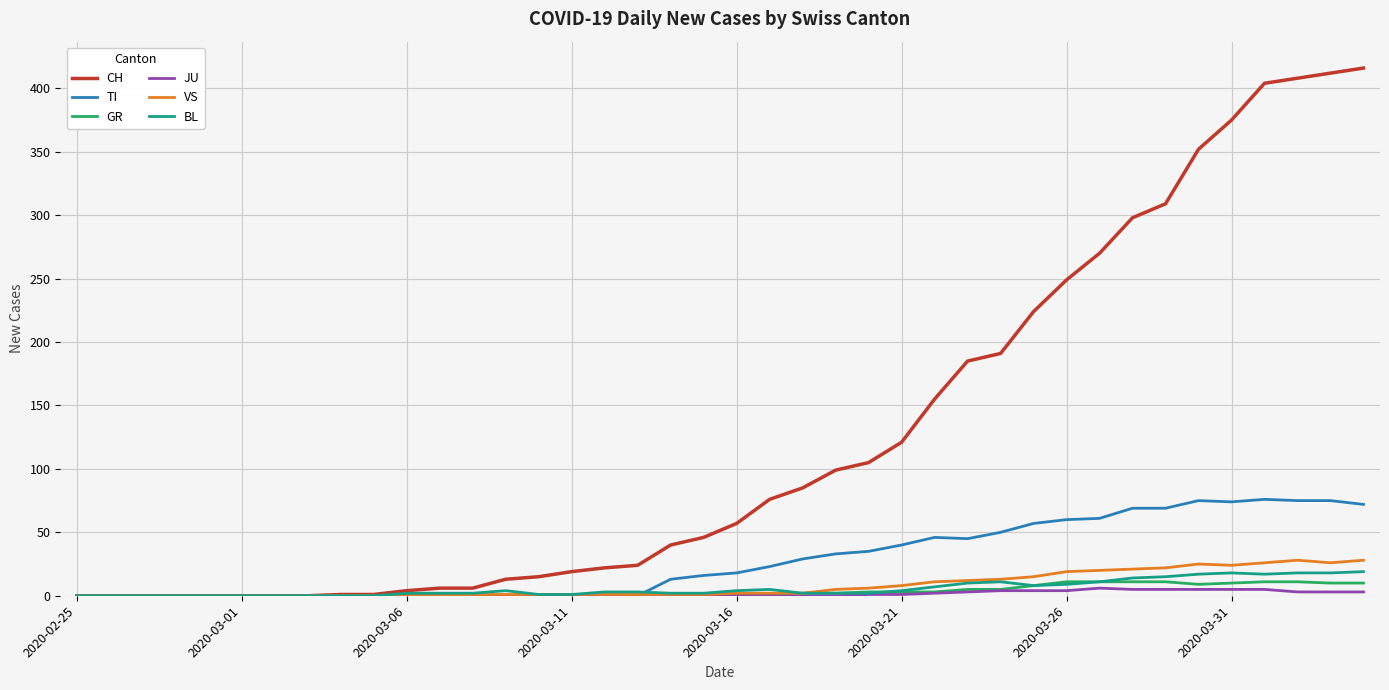

What is the maximum value for CH?

416